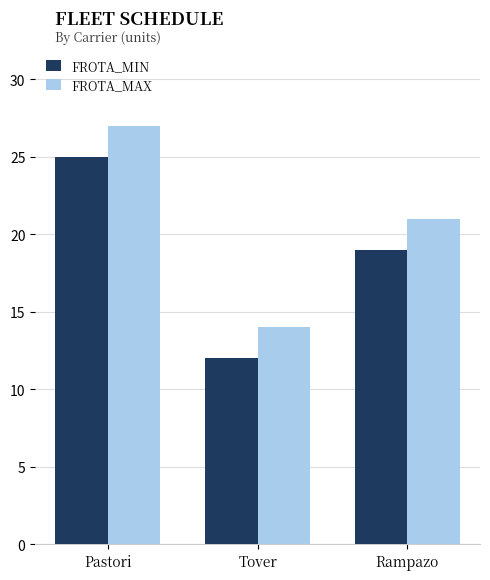

The FROTA_MIN series shows 8 at Rampazo. True or false?

False